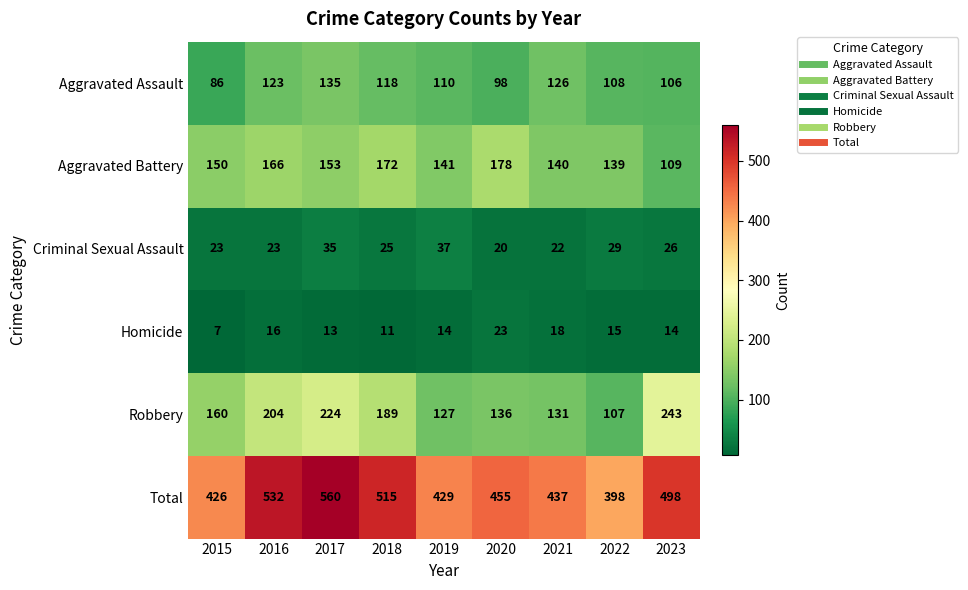

What is the difference between the maximum and minimum values in the Criminal Sexual Assault series?

17